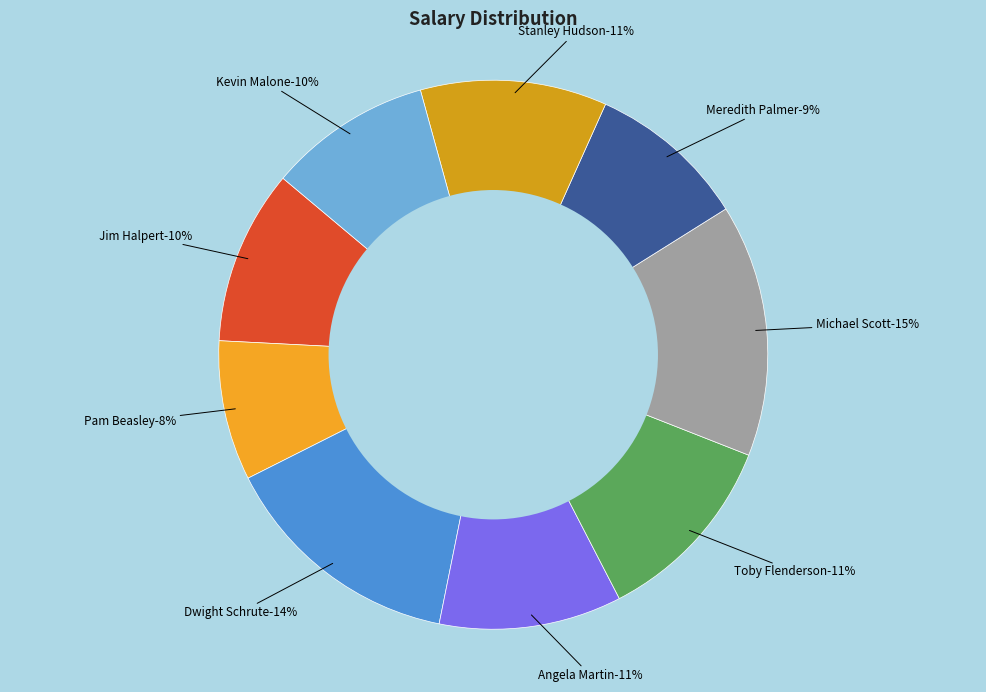

Is it true that Stanley Hudson is 11% of the pie?

True